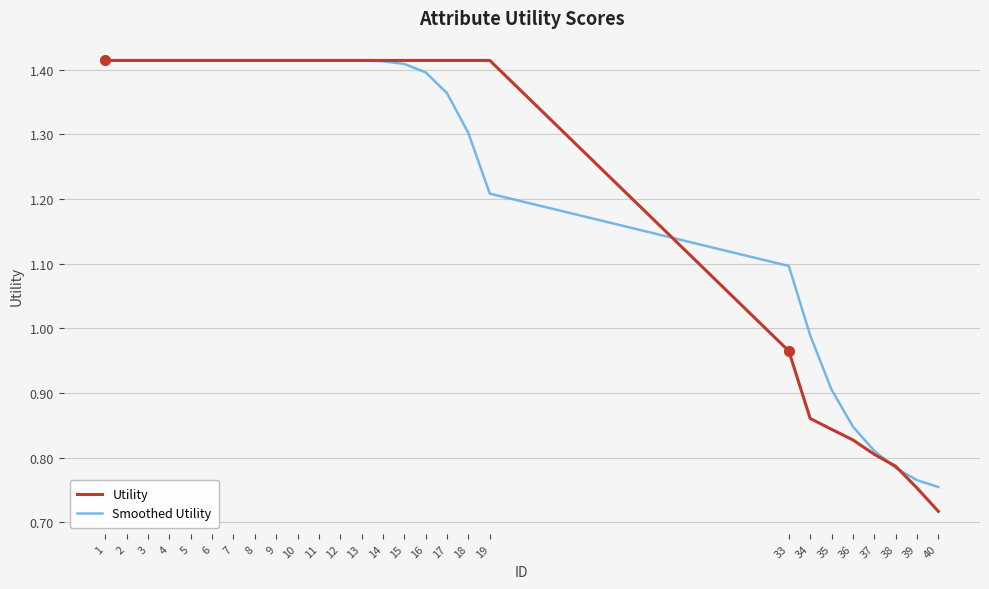

At which label is Utility closest to 1?

33